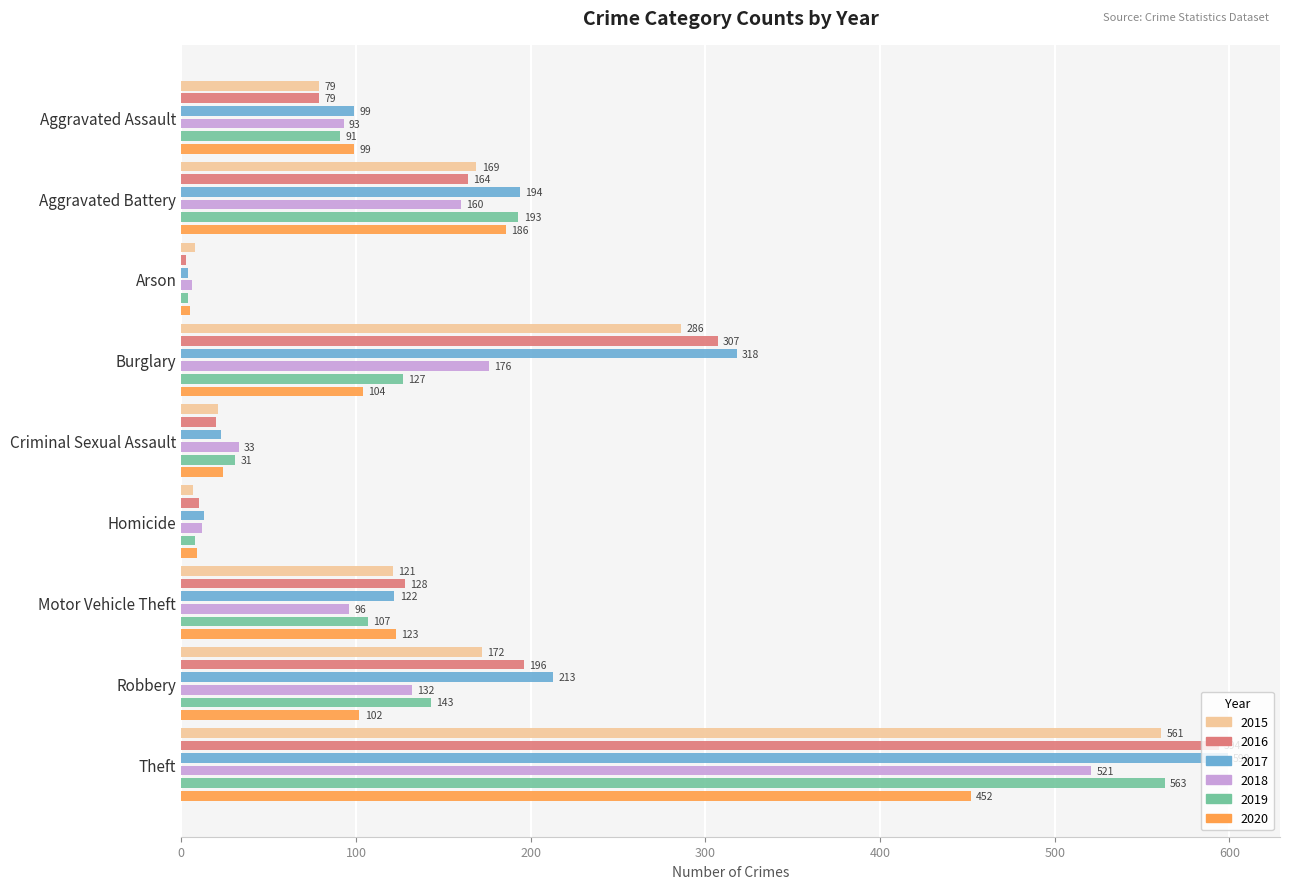

What is the sum of the 2020 values at Aggravated Battery and Aggravated Assault?

285